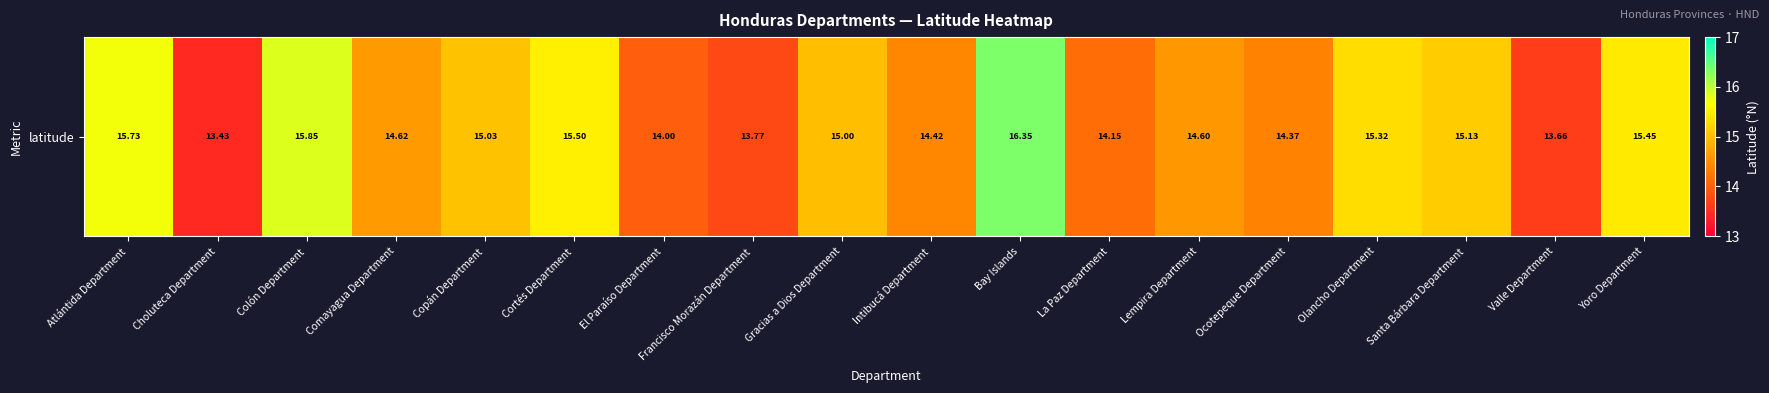

List the labels in order of value, smallest first.

Choluteca Department, Valle Department, Francisco Morazán Department, El Paraíso Department, La Paz Department, Ocotepeque Department, Intibucá Department, Lempira Department, Comayagua Department, Gracias a Dios Department, Copán Department, Santa Bárbara Department, Olancho Department, Yoro Department, Cortés Department, Atlántida Department, Colón Department, Bay Islands